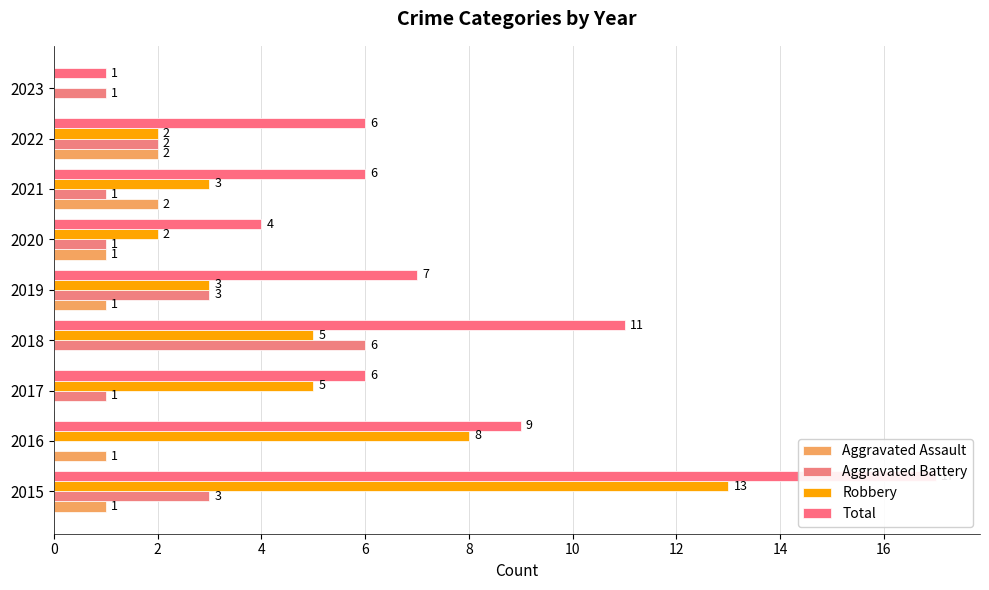

Rank the series at 2018 from lowest to highest value.

Aggravated Assault, Robbery, Aggravated Battery, Total